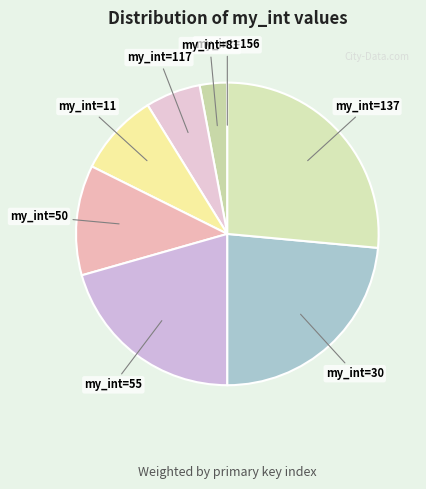

How many segments does this pie chart have?

8